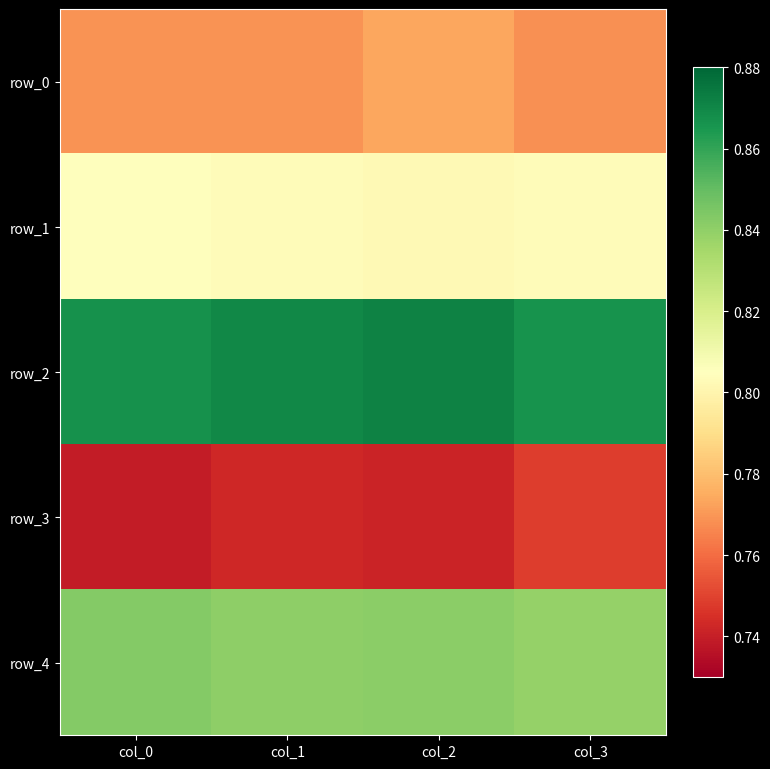

What is the lowest value of the row_0 series?

0.8